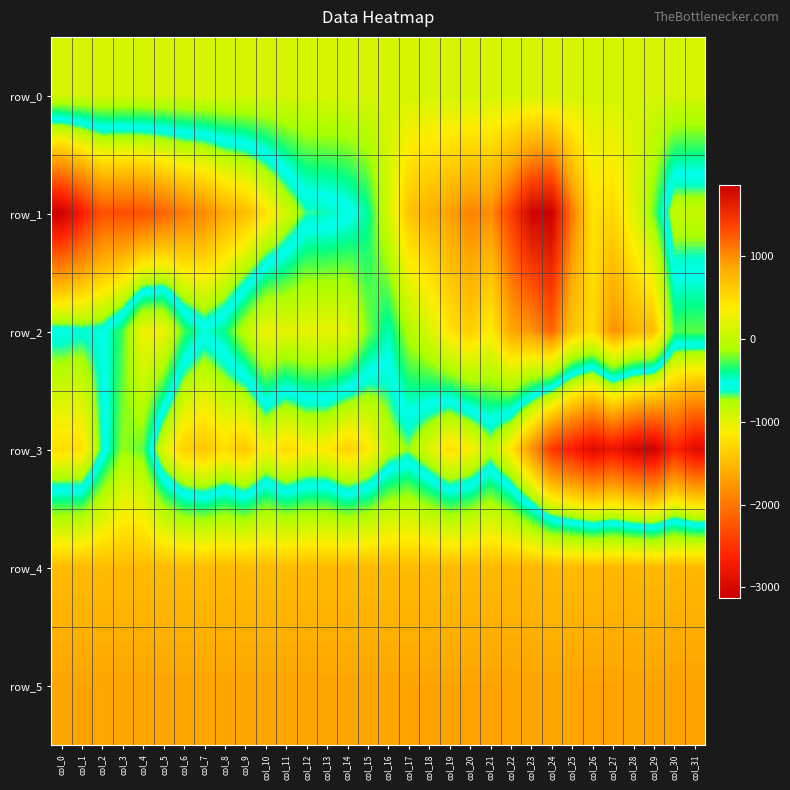

What is the minimum value shown in the chart?

-3124.0